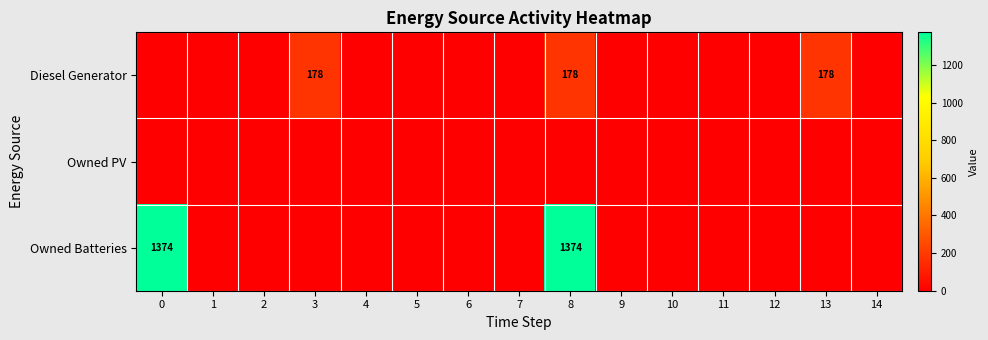

How many distinct data groups are displayed?

3